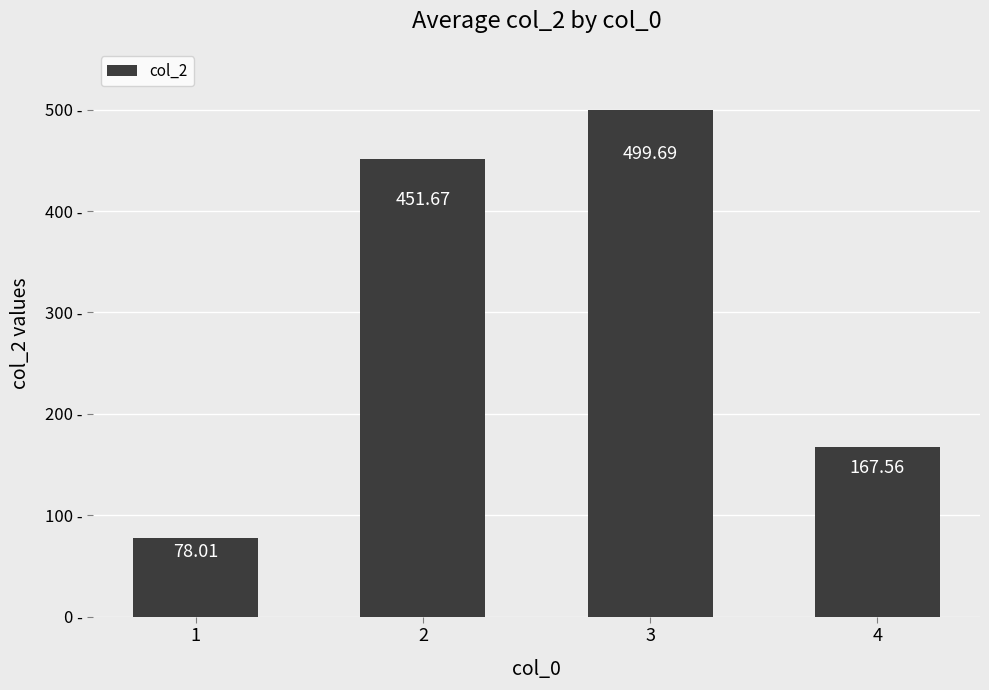

Reading left to right, extract all data points from this chart.

78.0	451.7	499.7	167.6